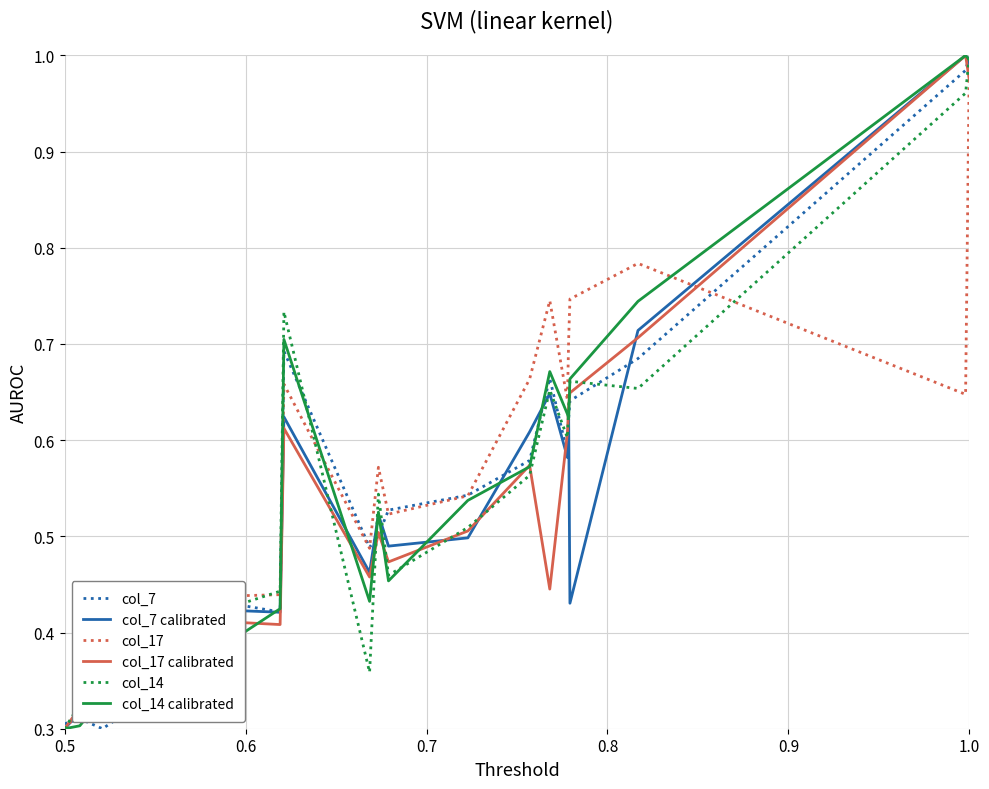

In col_14, how many points are higher than both neighbors (excluding endpoints)?

4